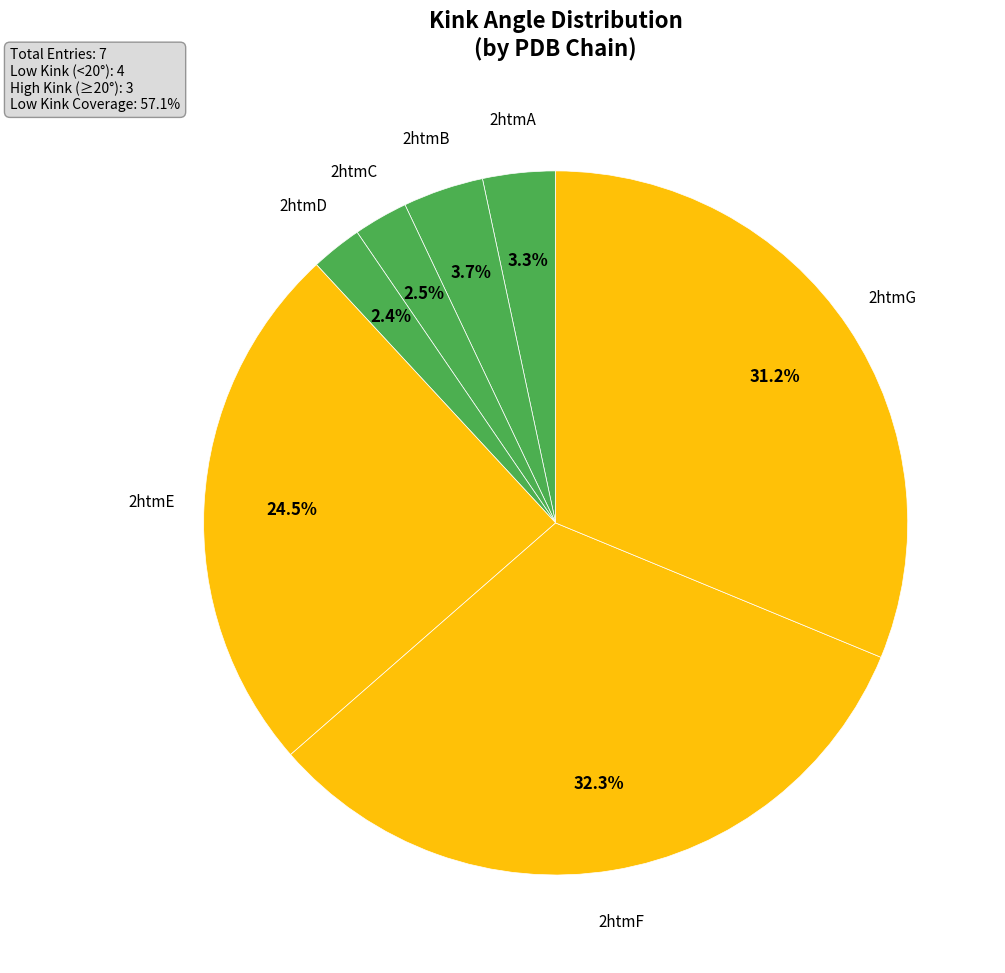

Which category has the biggest portion of the pie?

2htmF